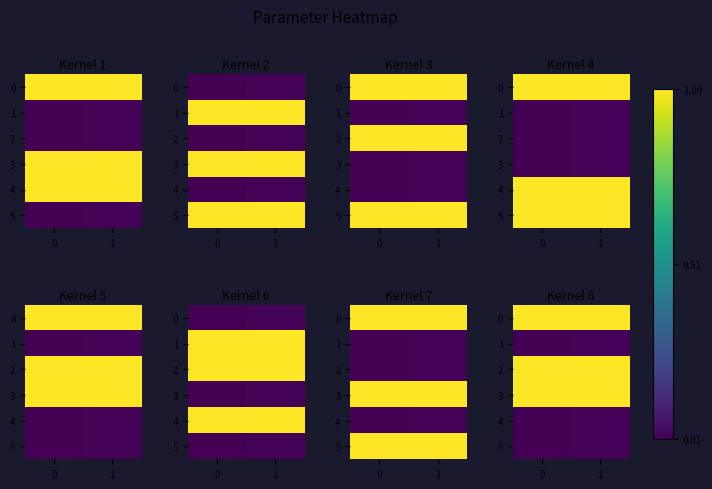

Count the number of categories in the chart.

2